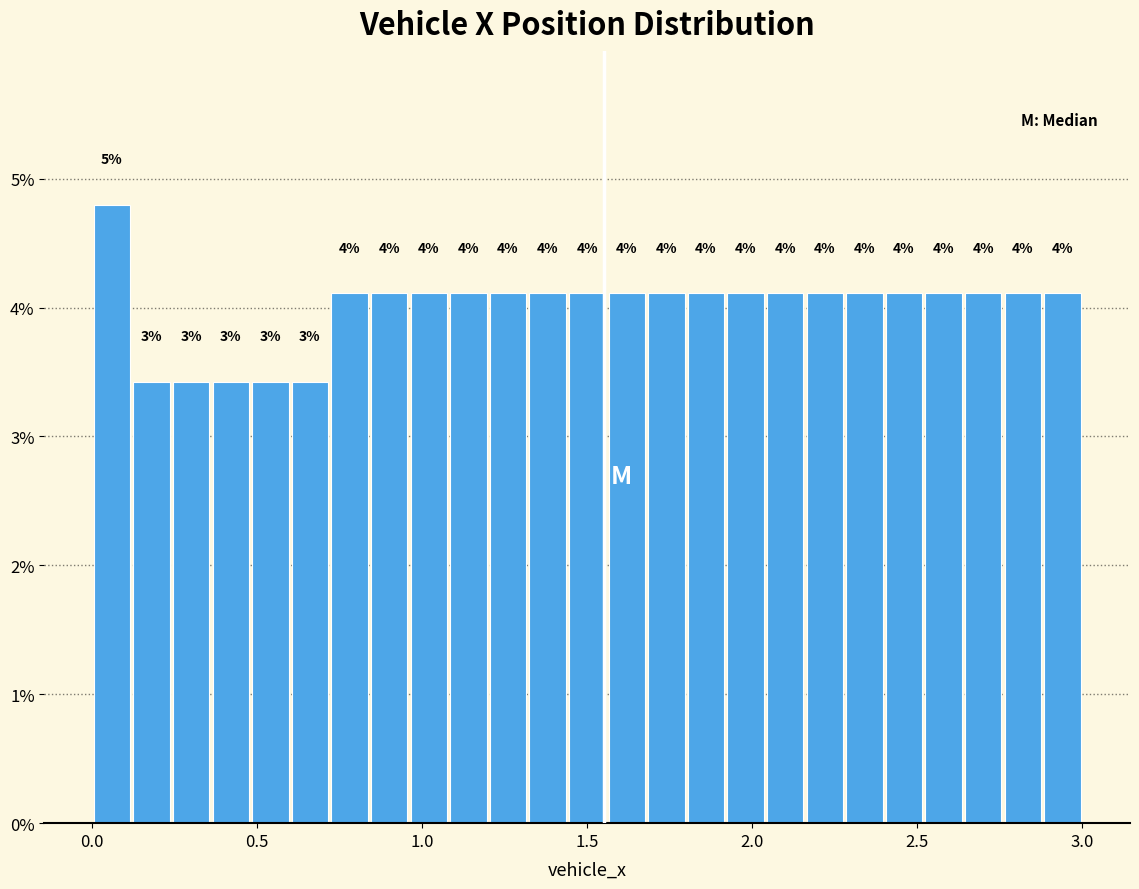

Read against the x-axis, roughly where is the centre of the tallest bar?

0.05